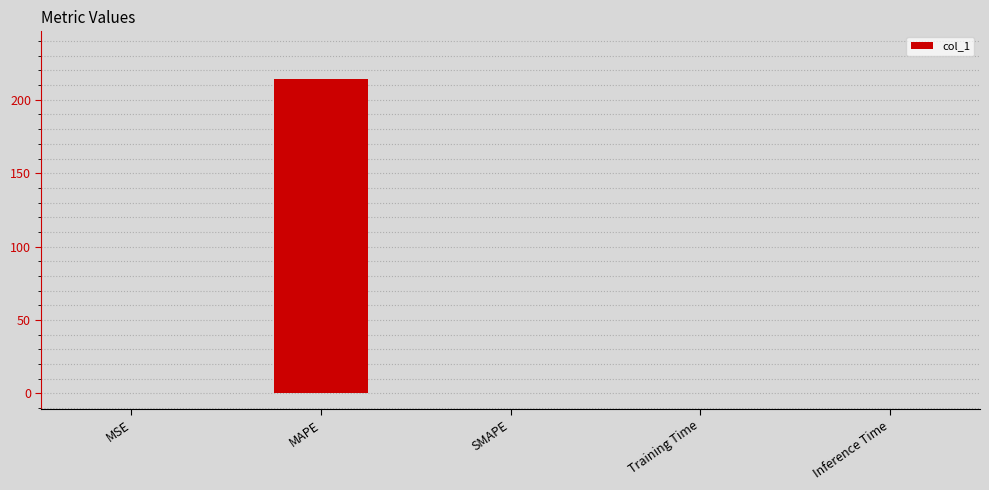

What is the maximum value shown in the chart?

214.5